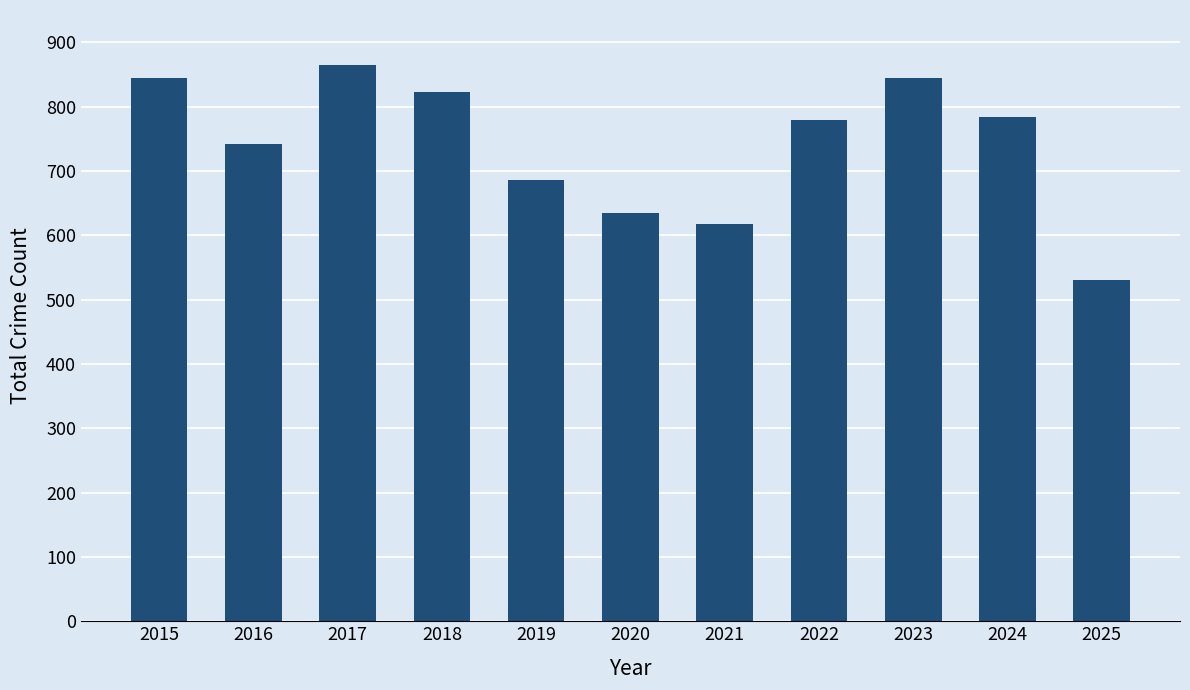

Is it true that the value at 2017 is 864?

True